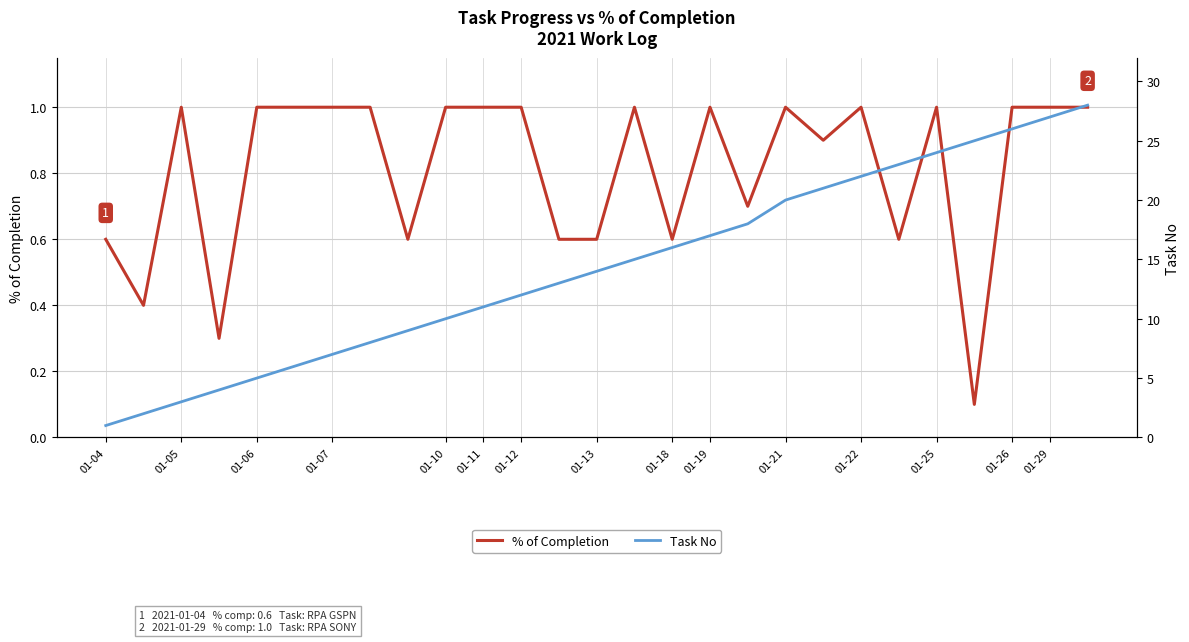

At how many categories does at least one series exceed 12?

15